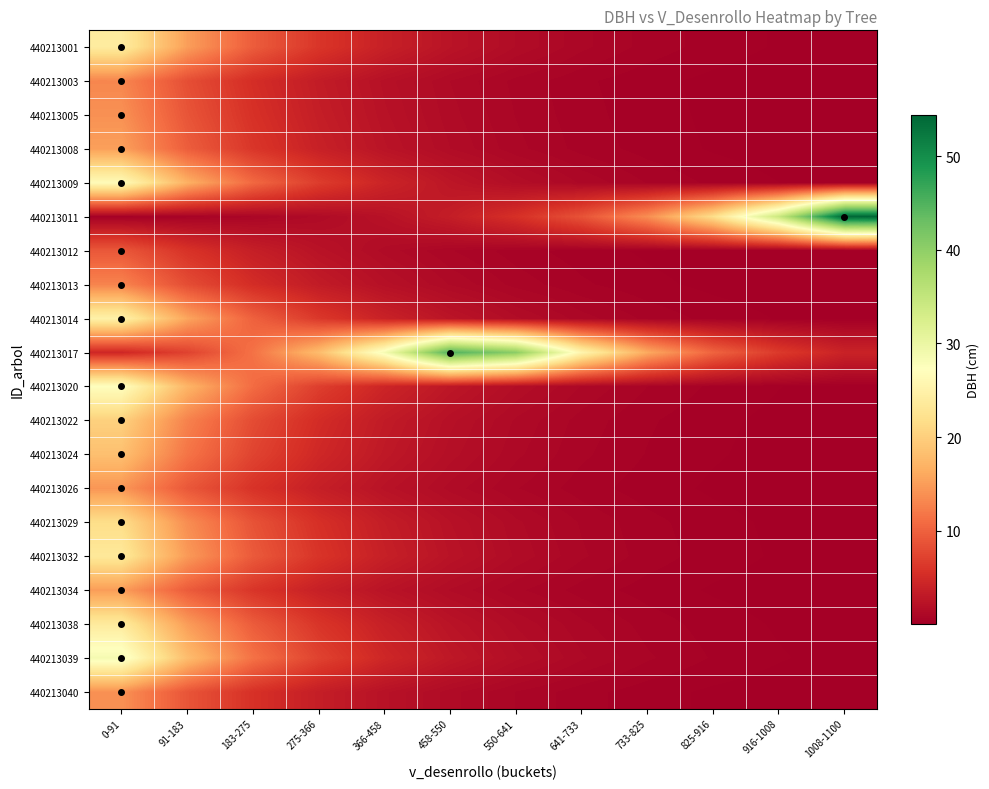

How many distinct data groups are displayed?

20